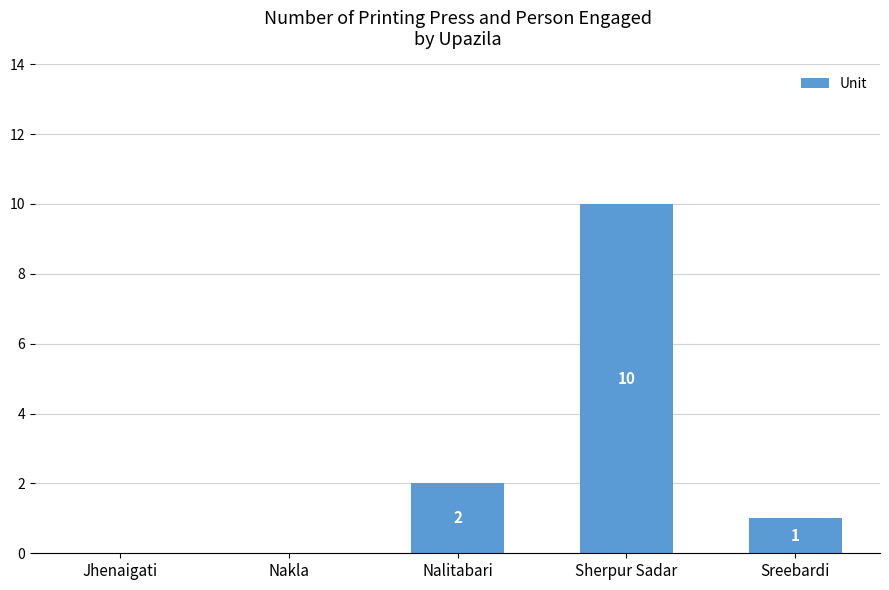

Reading left to right, extract all data points from this chart.

Jhenaigati=0	Nakla=0	Nalitabari=2	Sherpur Sadar=10	Sreebardi=1